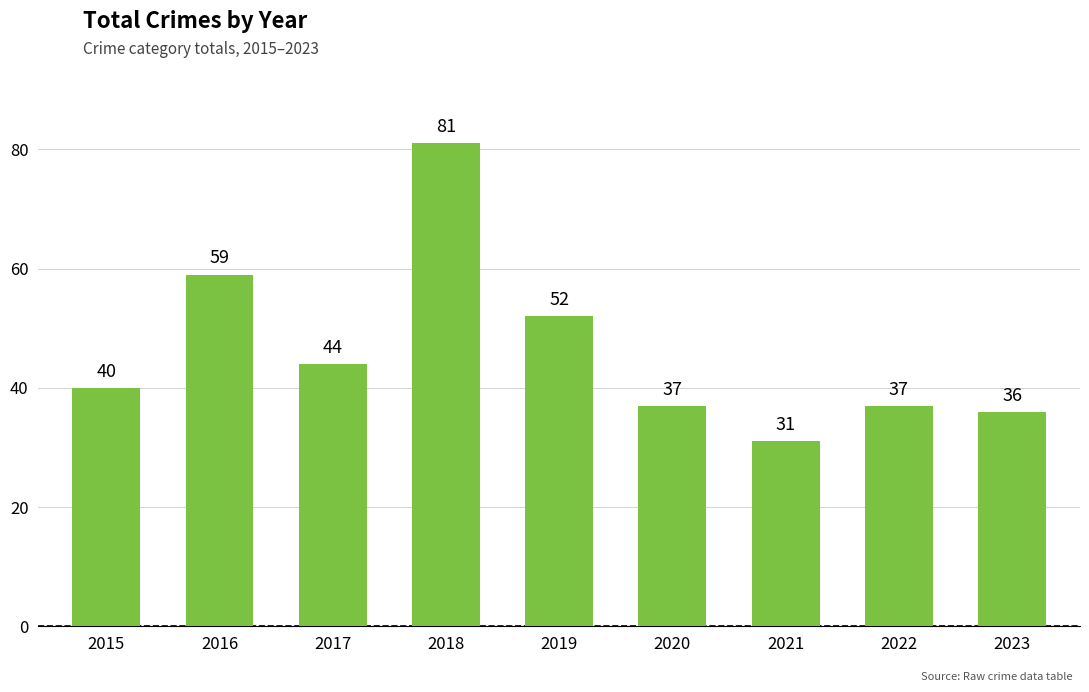

Reading left to right, transcribe all the data shown in this chart.

40	59	44	81	52	37	31	37	36